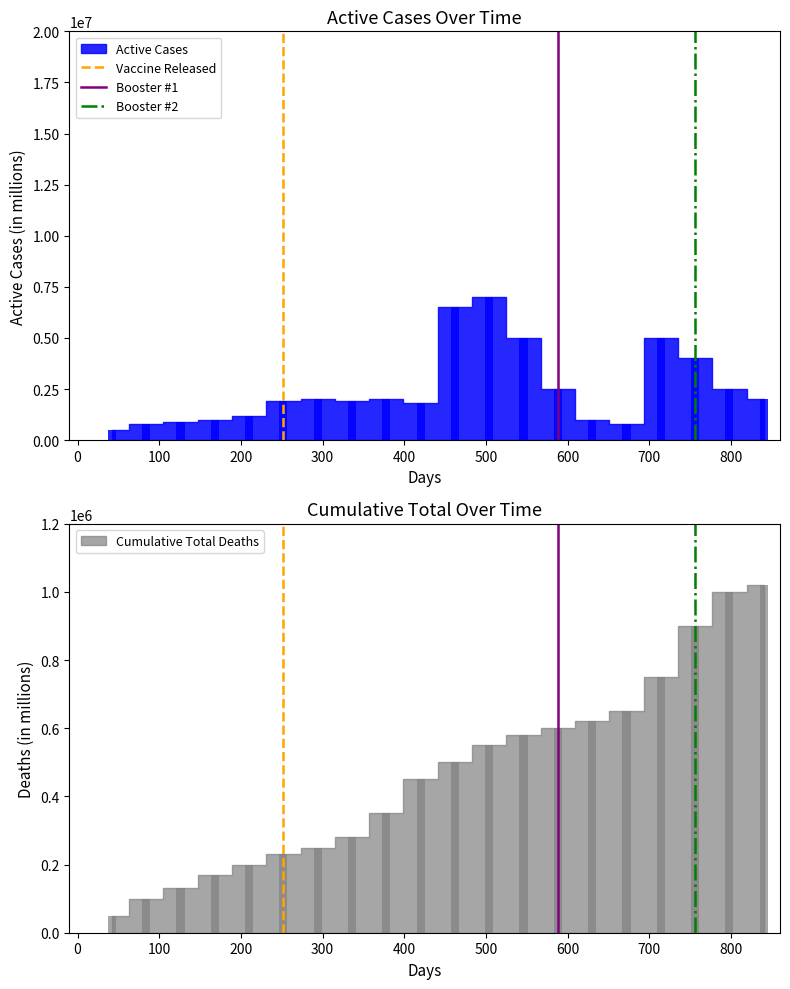

What is the approximate value of Booster #2 at 0?

1